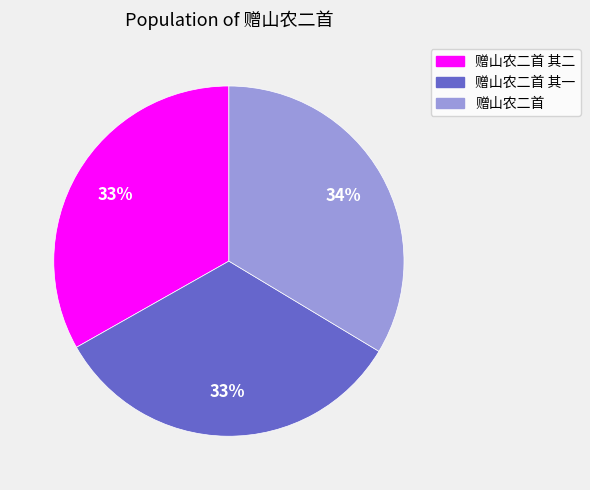

Is it true that 赠山农二首 is 34% of the pie?

True